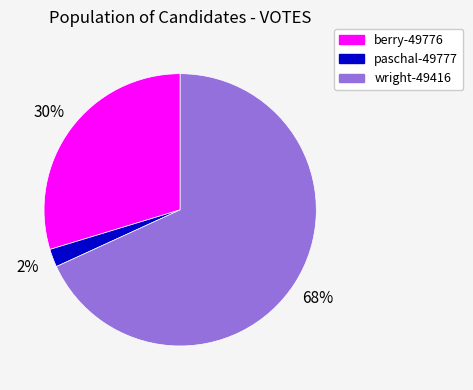

What percentage is the berry-49776 slice, to the nearest percent?

30%